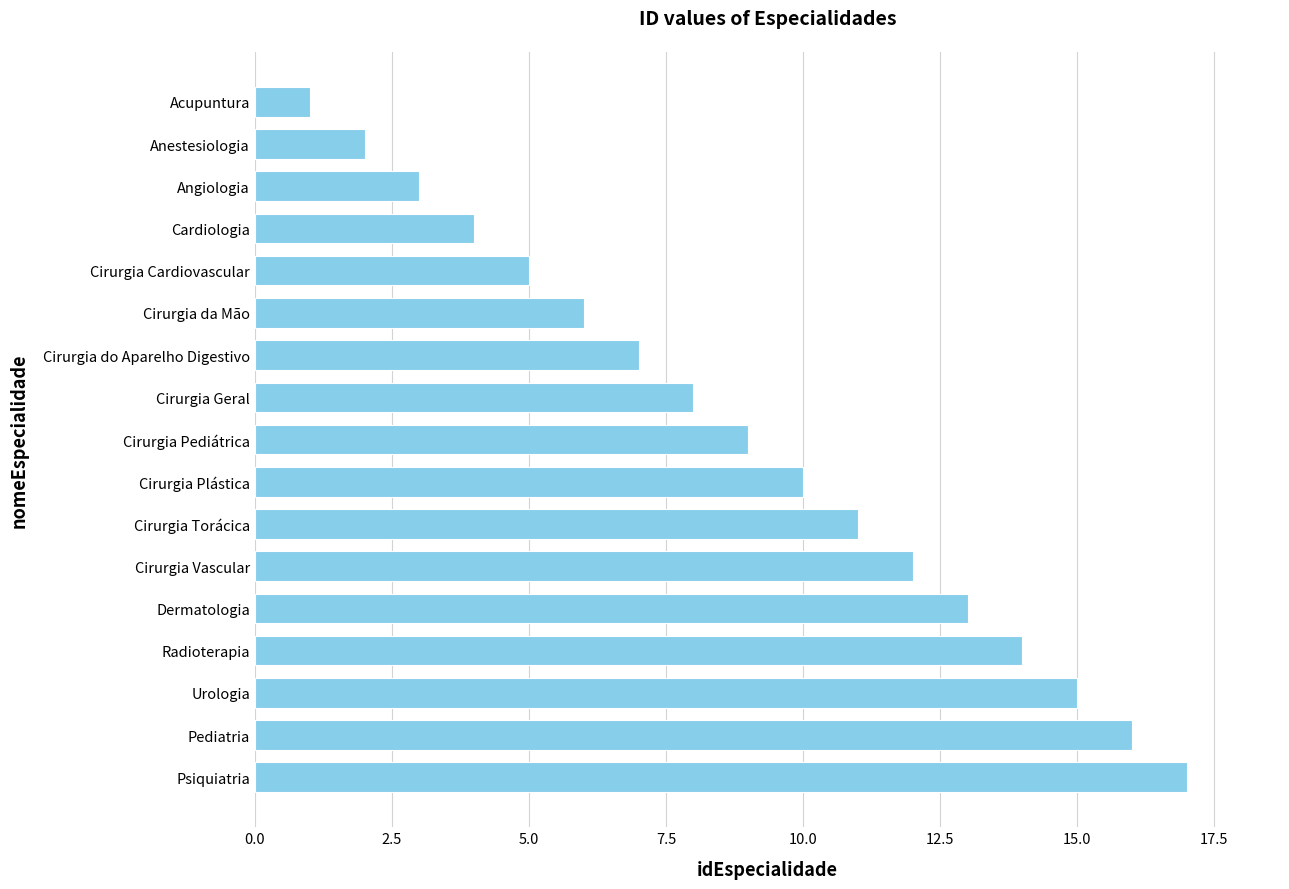

What is the difference between the values at Urologia and Cirurgia Vascular?

3